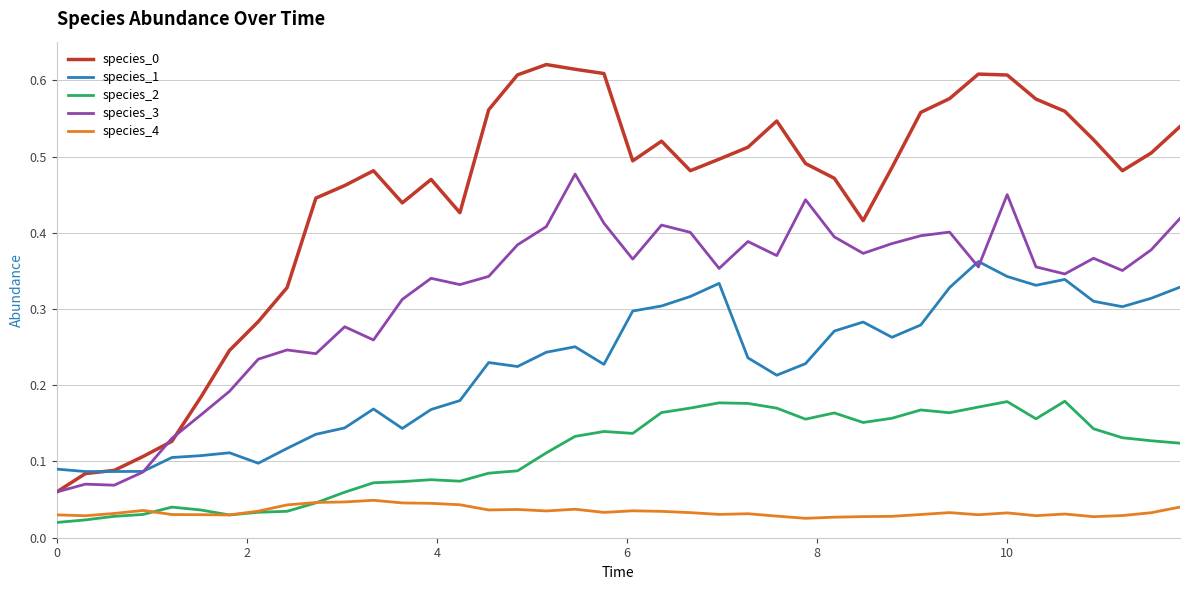

True or false: species_1 and species_4 cross at least once.

False